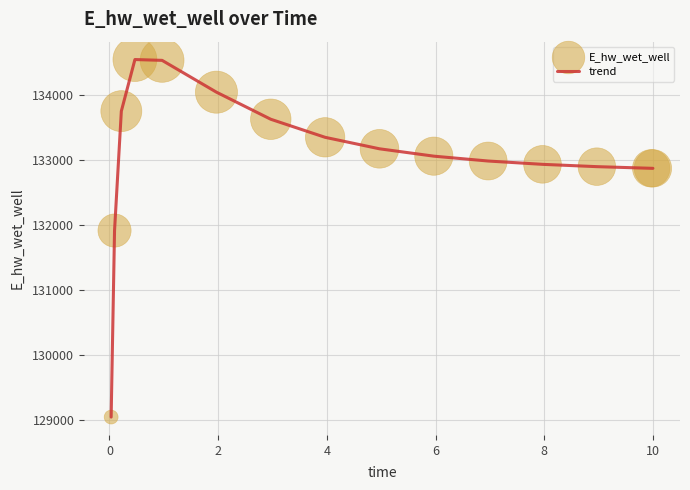

What is the minimum value shown in the chart?

129040.8